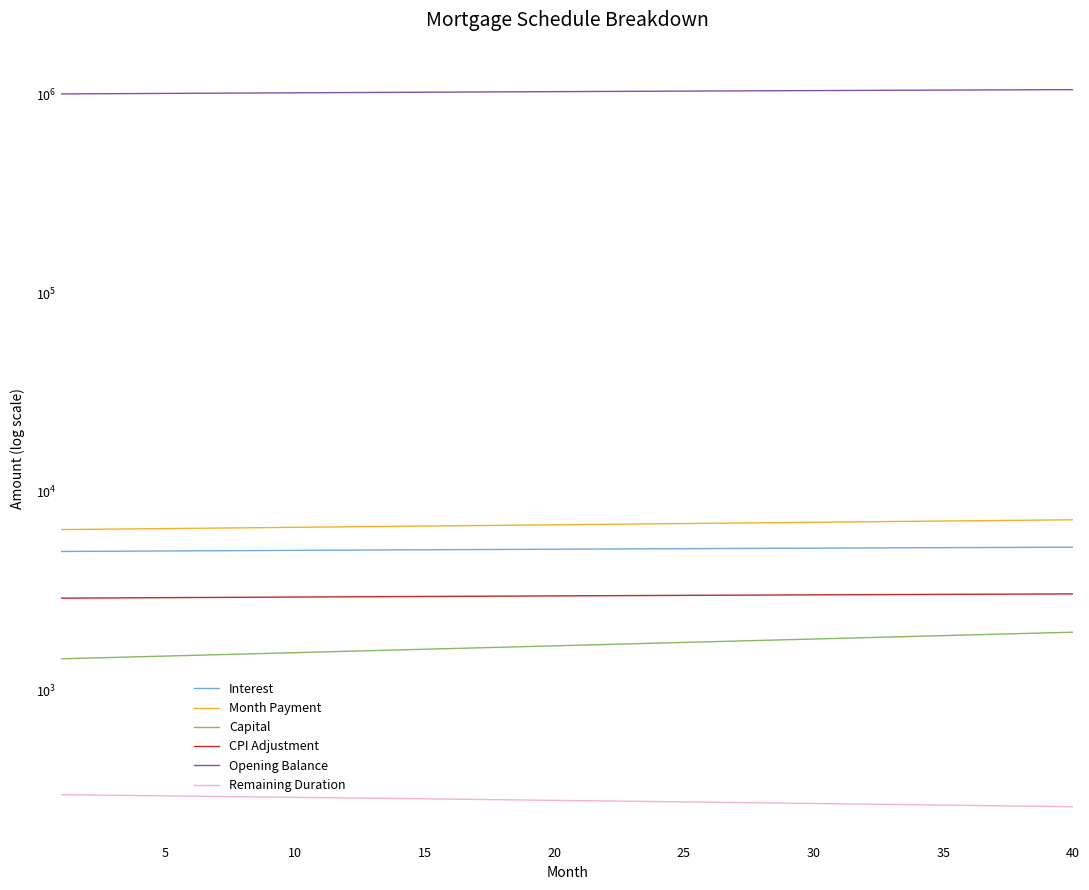

Is the value of Remaining Duration at 17 greater than the value of Capital at 26?

No